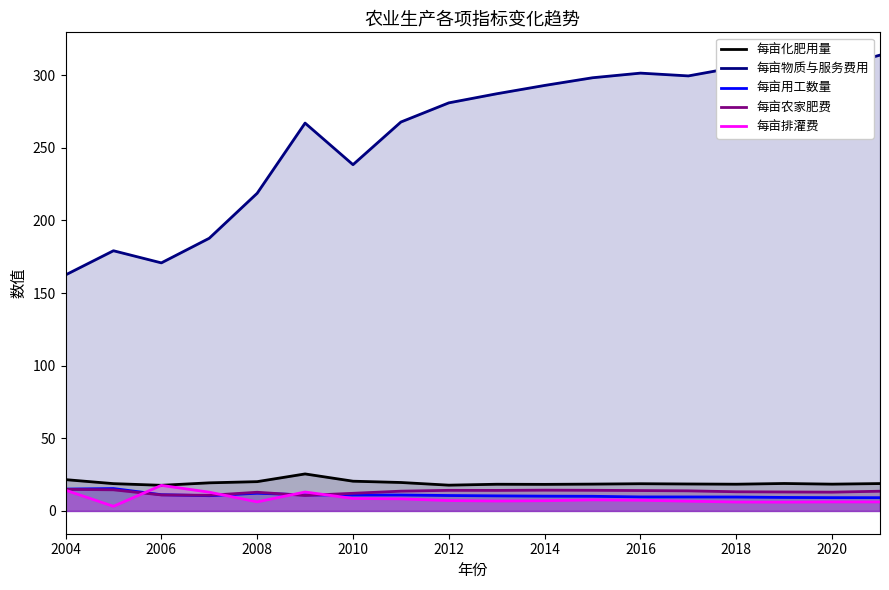

What is the difference between the highest and lowest values at 2016?

294.0